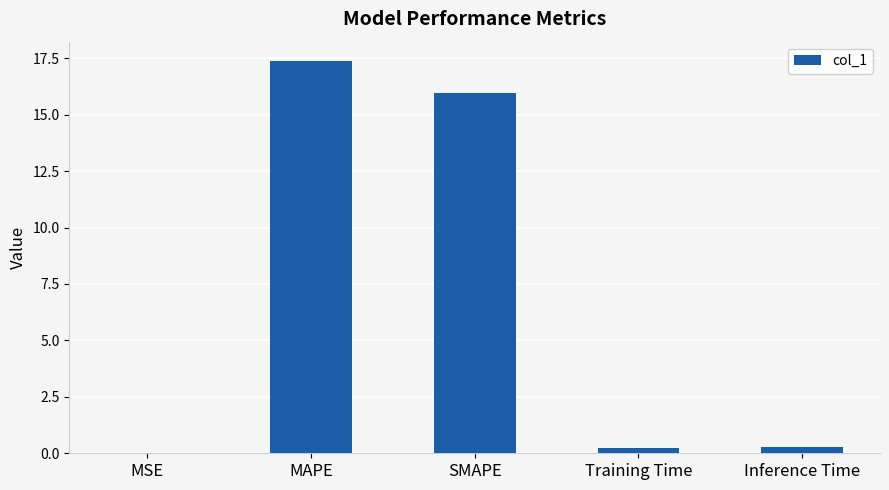

What is the approximate value at Inference Time?

0.3